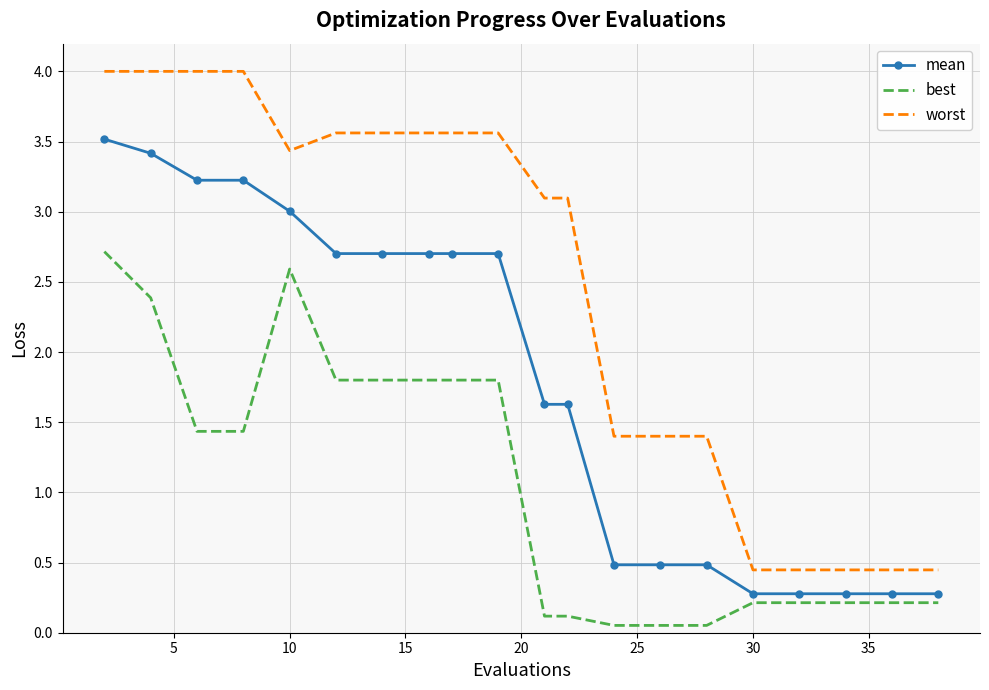

List the series in order of their overall mean, lowest first.

best, mean, worst